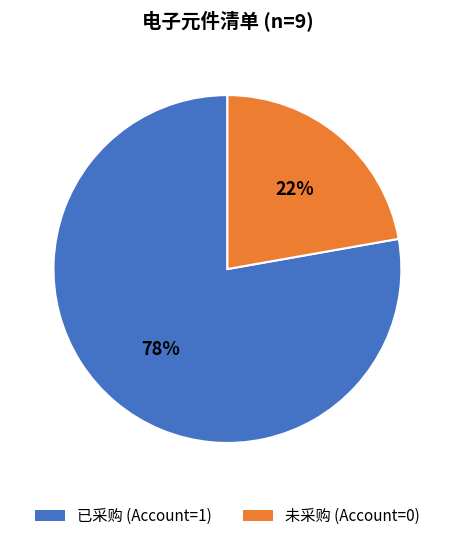

Does any single category account for the majority?

Yes